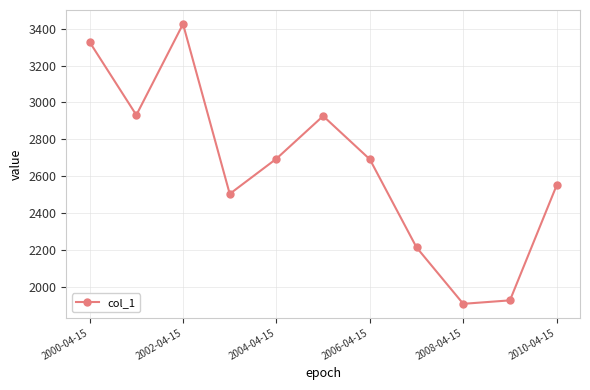

How many interior local peaks (higher than both neighbors) does the data have?

2